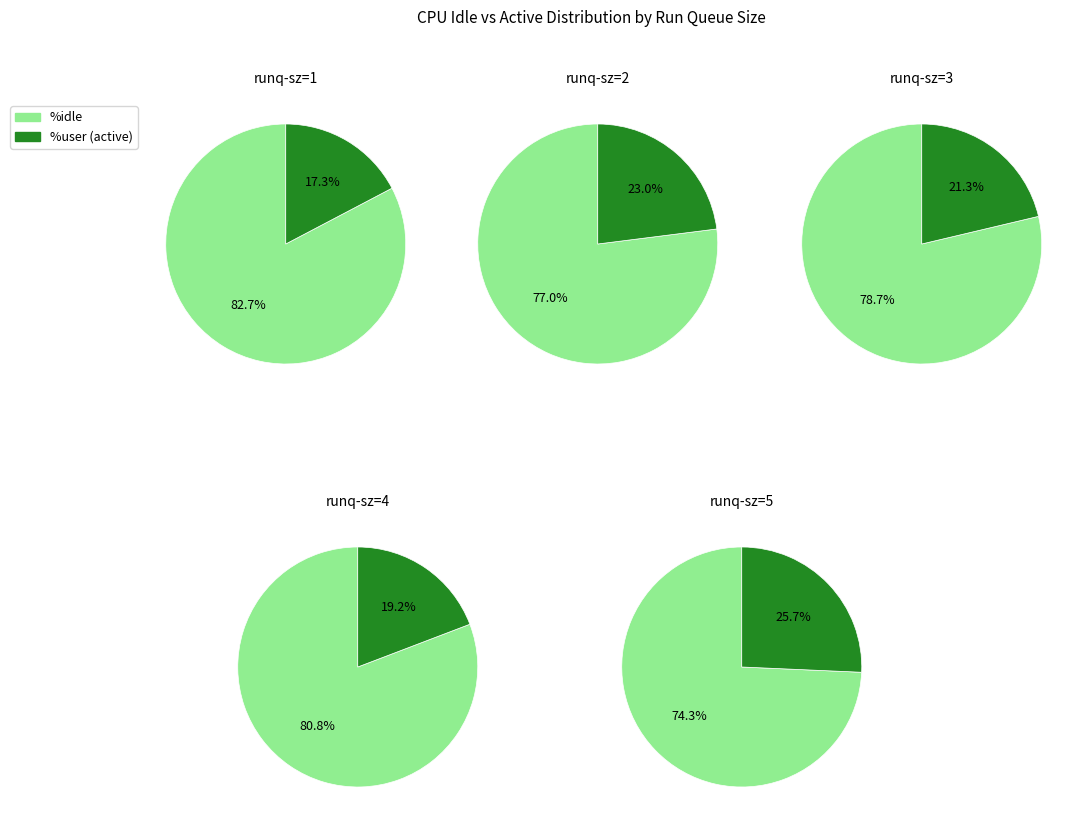

Between 2 and 1, which series saw the biggest shift?

%user